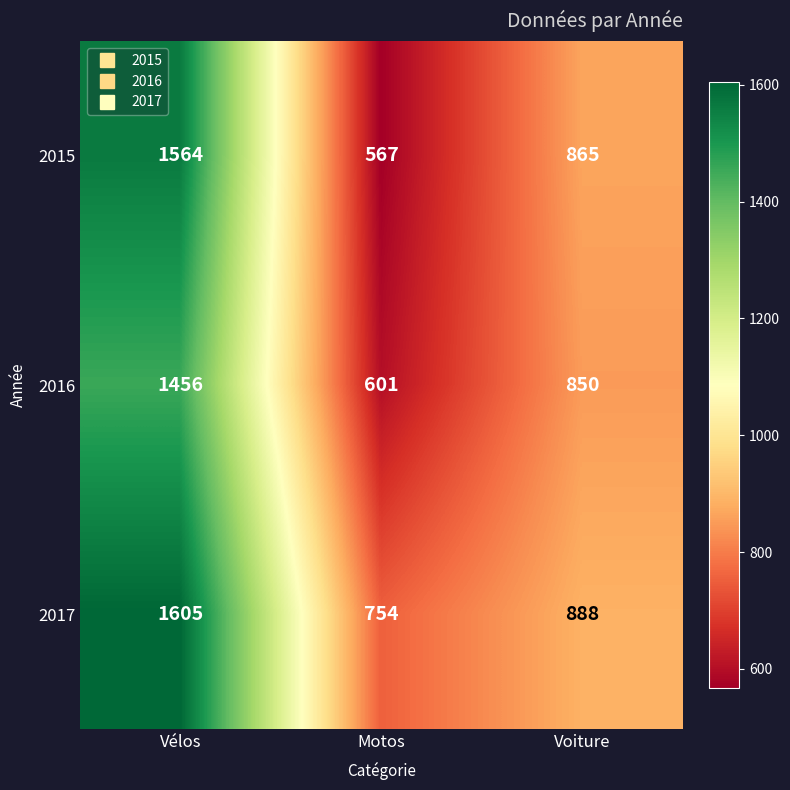

What is the difference between the maximum and minimum values in the 2017 series?

851